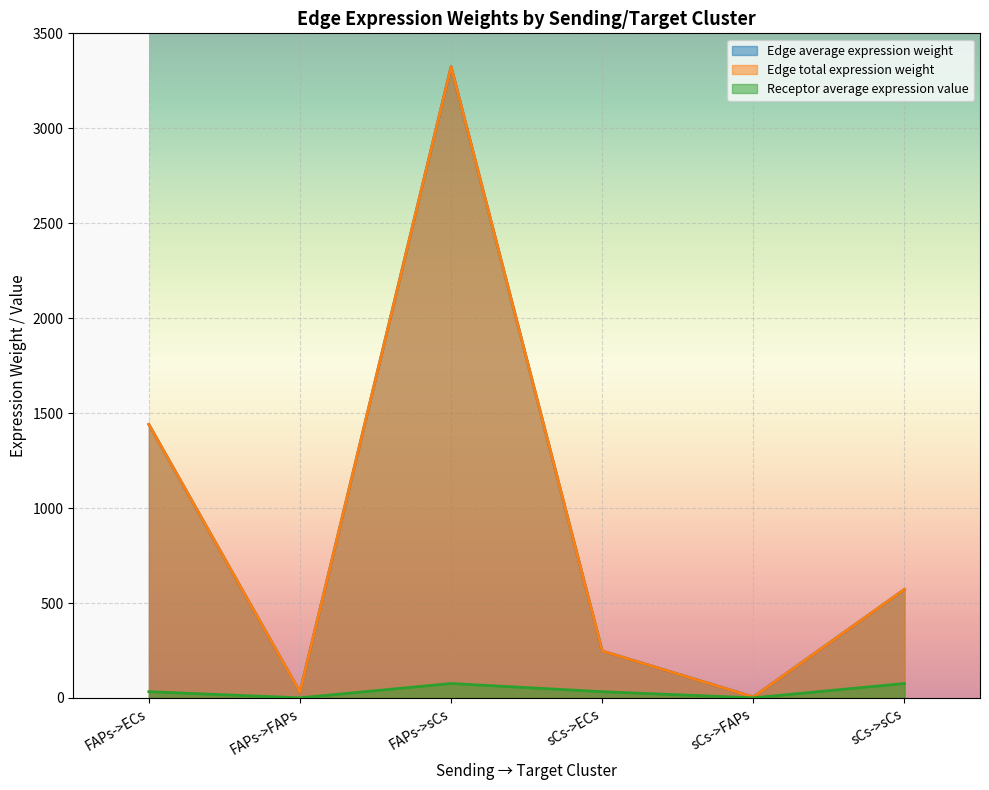

True or false: Receptor average expression value and Edge total expression weight intersect in this chart.

False